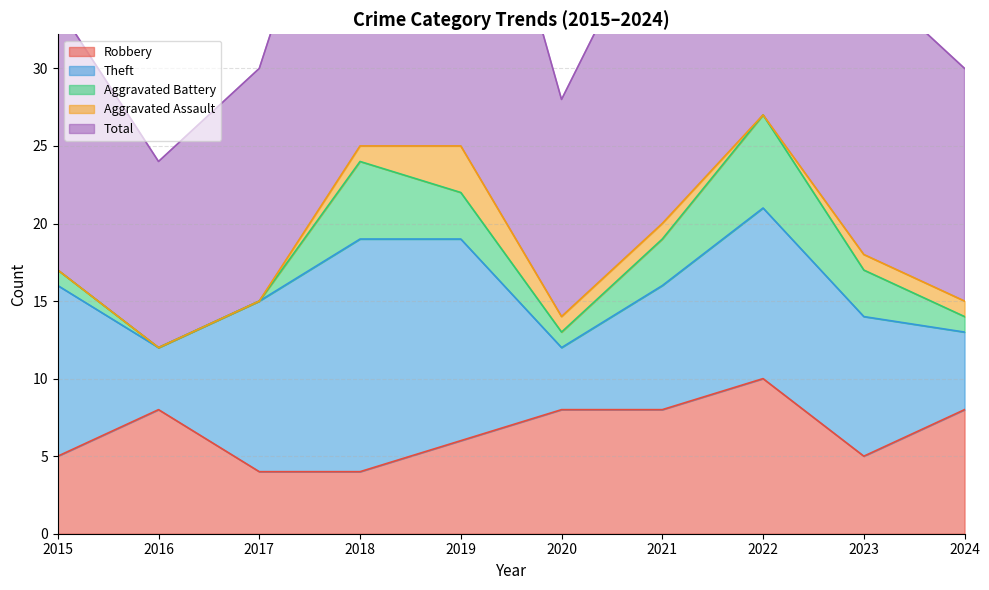

What is the sum of the Aggravated Battery values at 2023 and 2015?

4